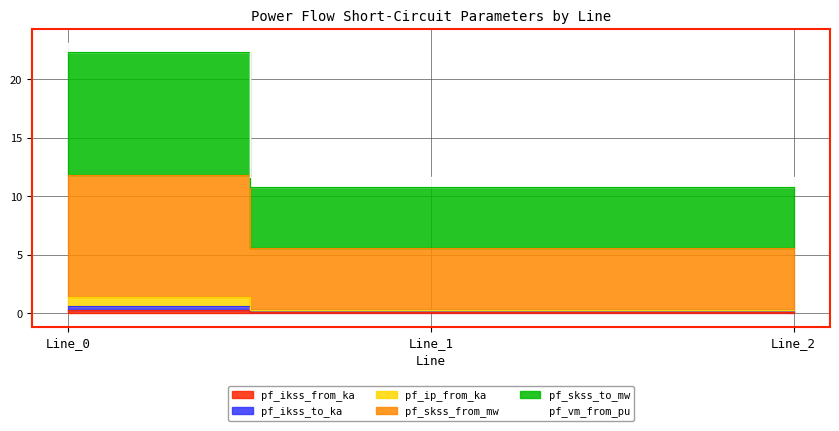

Which has a higher value, Line_1 or Line_2?

Line_1